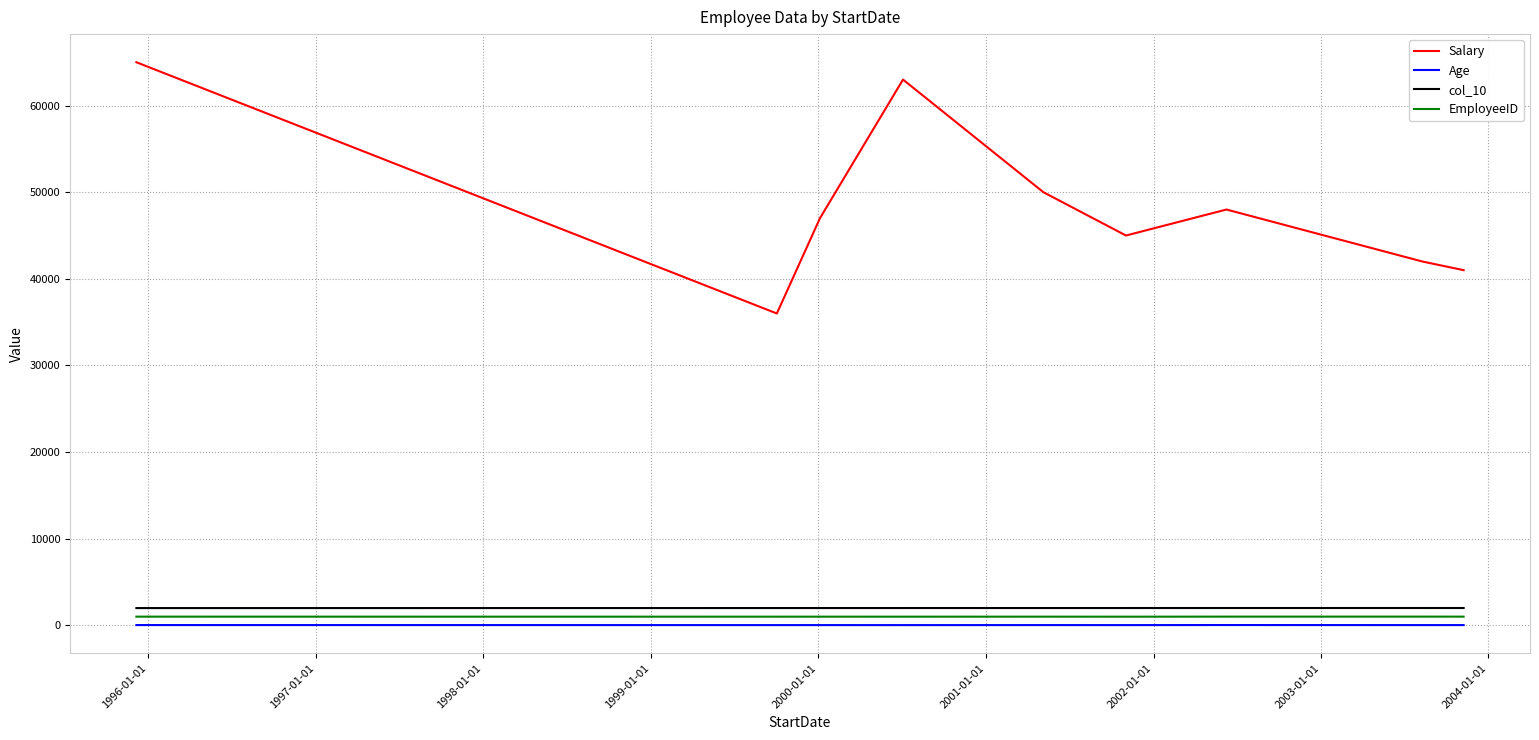

True or false: col_10 and Age cross at least once.

False